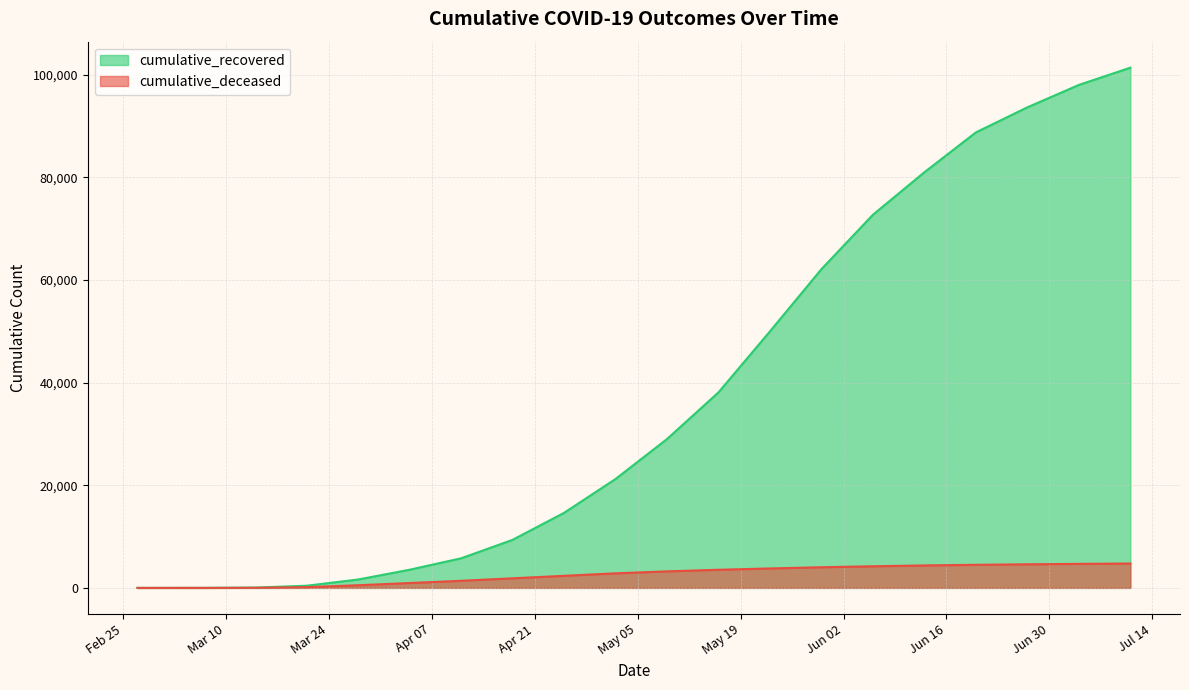

How many lines are shown in the chart?

2